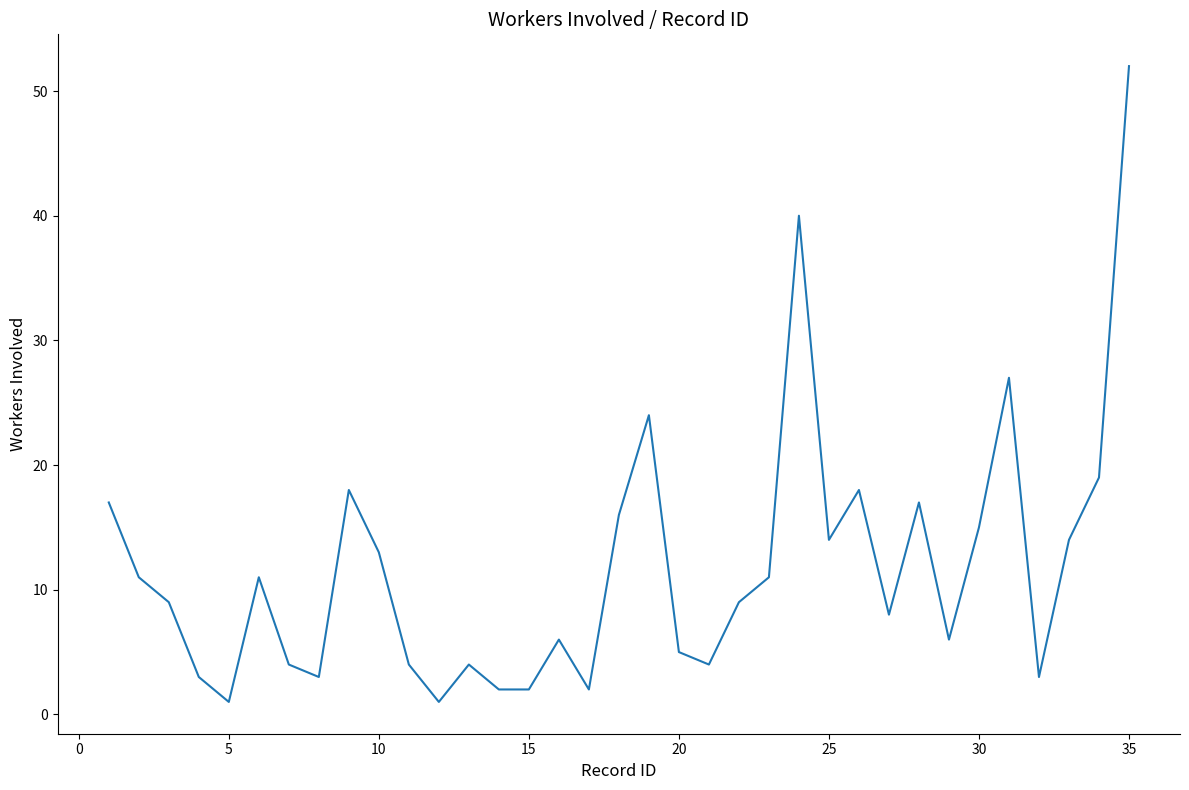

What is the greatest value displayed?

52